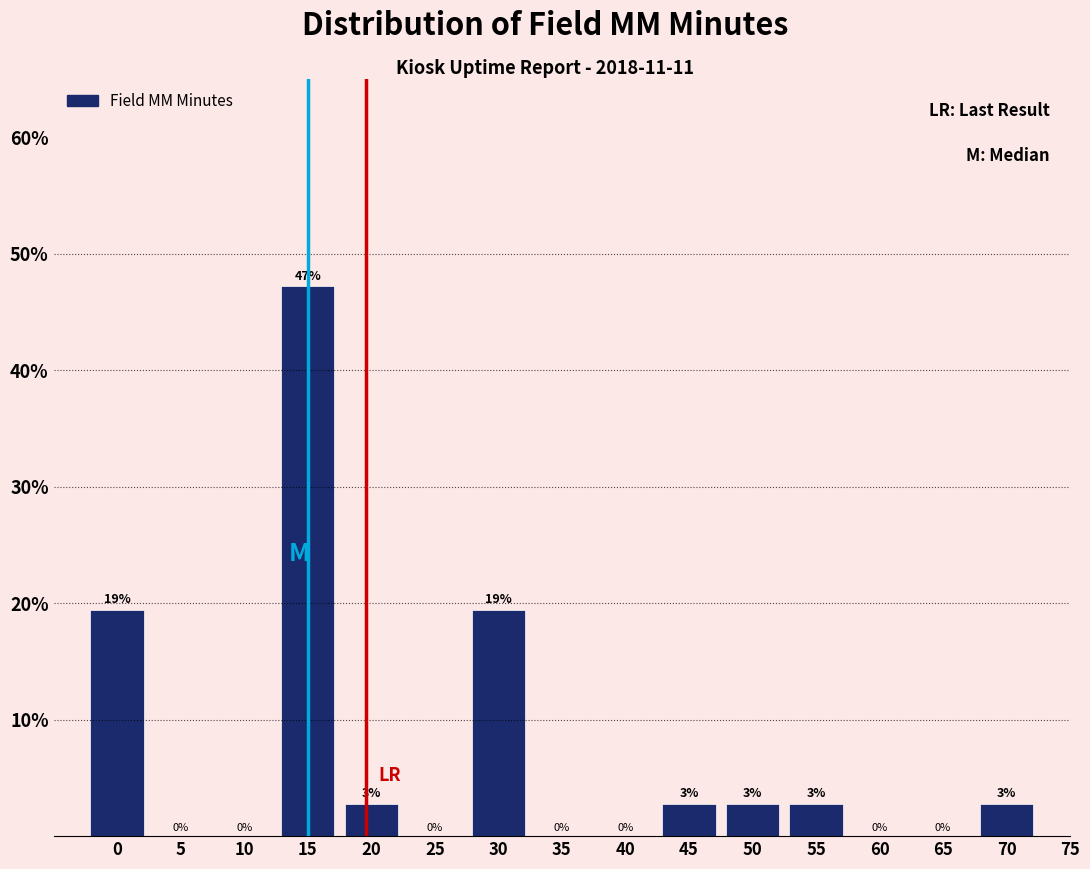

Over which range of the x-axis is the bar tallest?

12.5 to 17.5